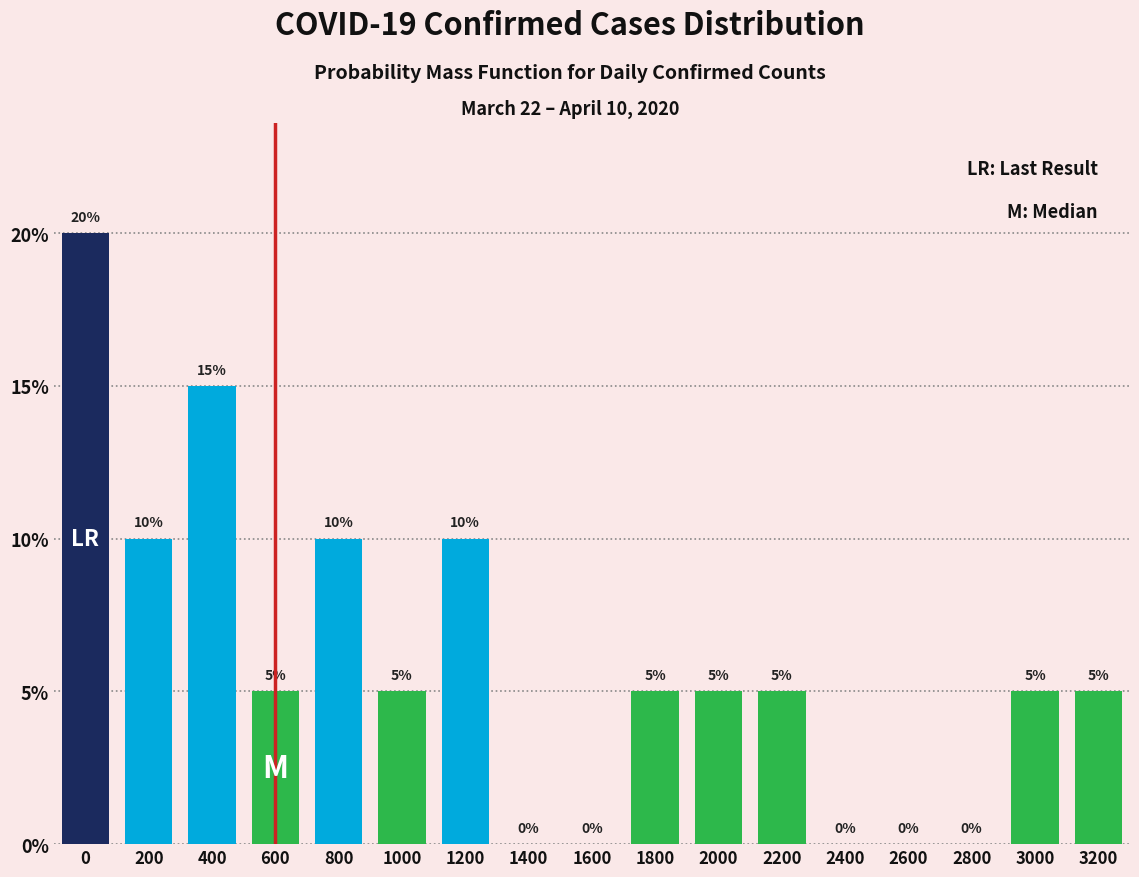

Reading right to left, list all the values displayed in this chart.

3200=5	3000=5	2800=0	2600=0	2400=0	2200=5	2000=5	1800=5	1600=0	1400=0	1200=10	1000=5	800=10	600=5	400=15	200=10	0=20